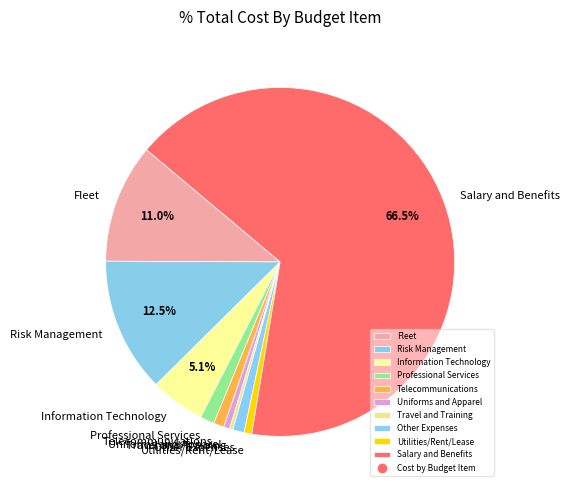

Is there a majority slice in this chart?

Yes